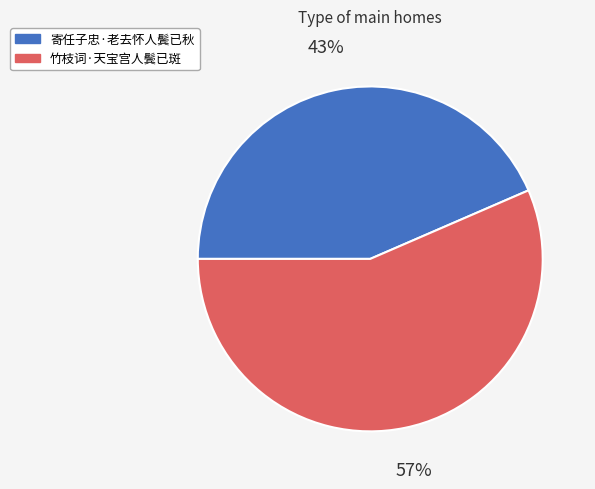

Approximately how many times larger is the value at 寄任子忠·老去怀人鬓已秋 compared to 竹枝词·天宝宫人鬓已斑?

0.8